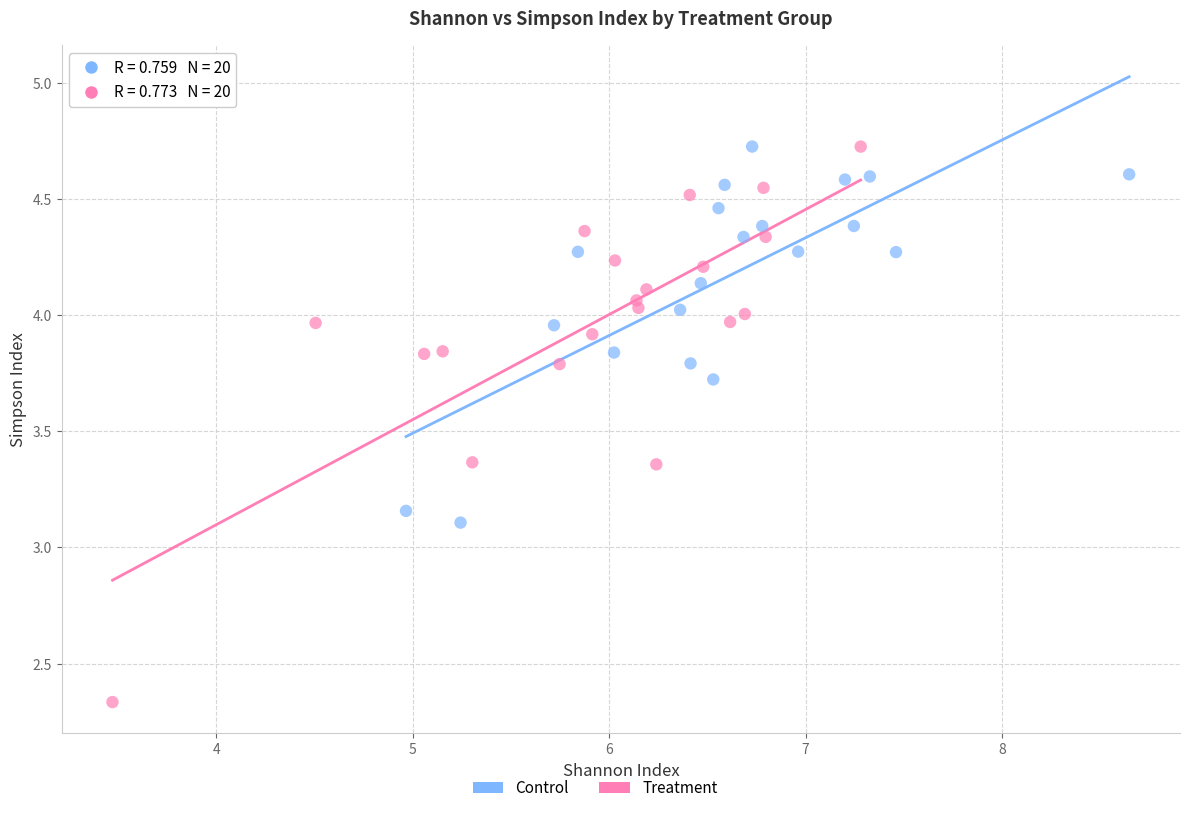

Which series has the widest spread of Y values?

Treatment